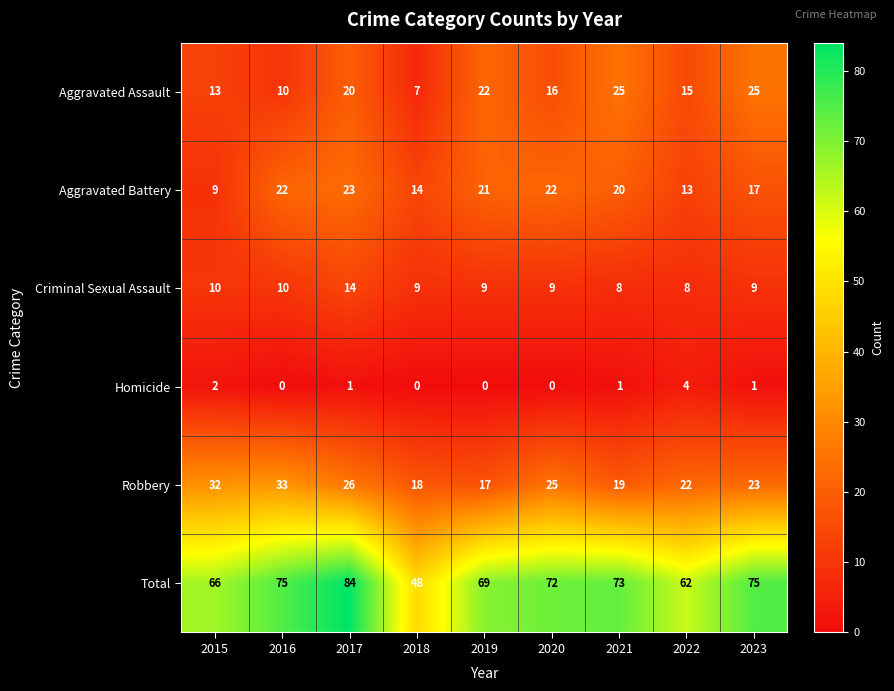

Rank the series at 2019 from lowest to highest value.

Homicide, Criminal Sexual Assault, Robbery, Aggravated Battery, Aggravated Assault, Total